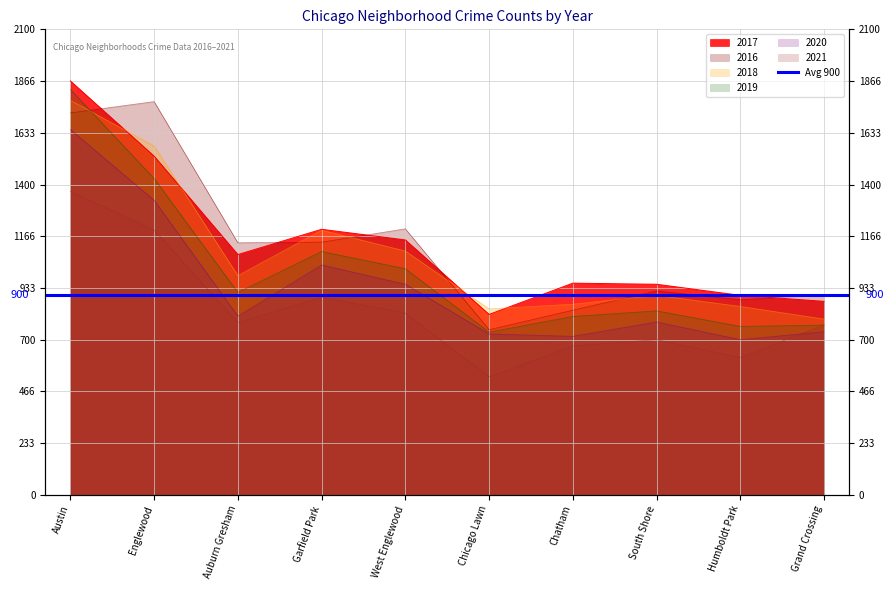

What is the spread (max minus min) of values at Chicago Lawn?

306